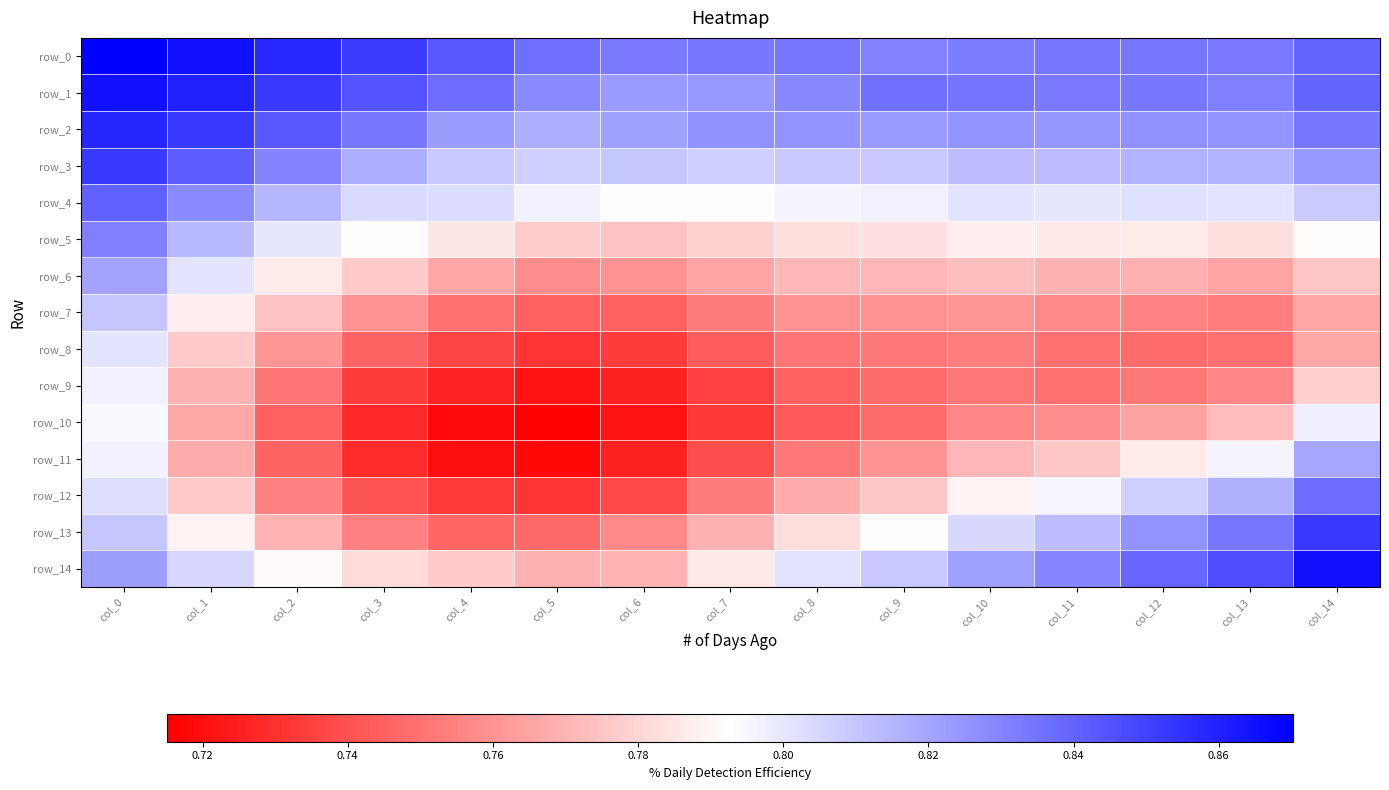

Is the value of row_11 at col_7 greater than the value of row_4 at col_4?

No